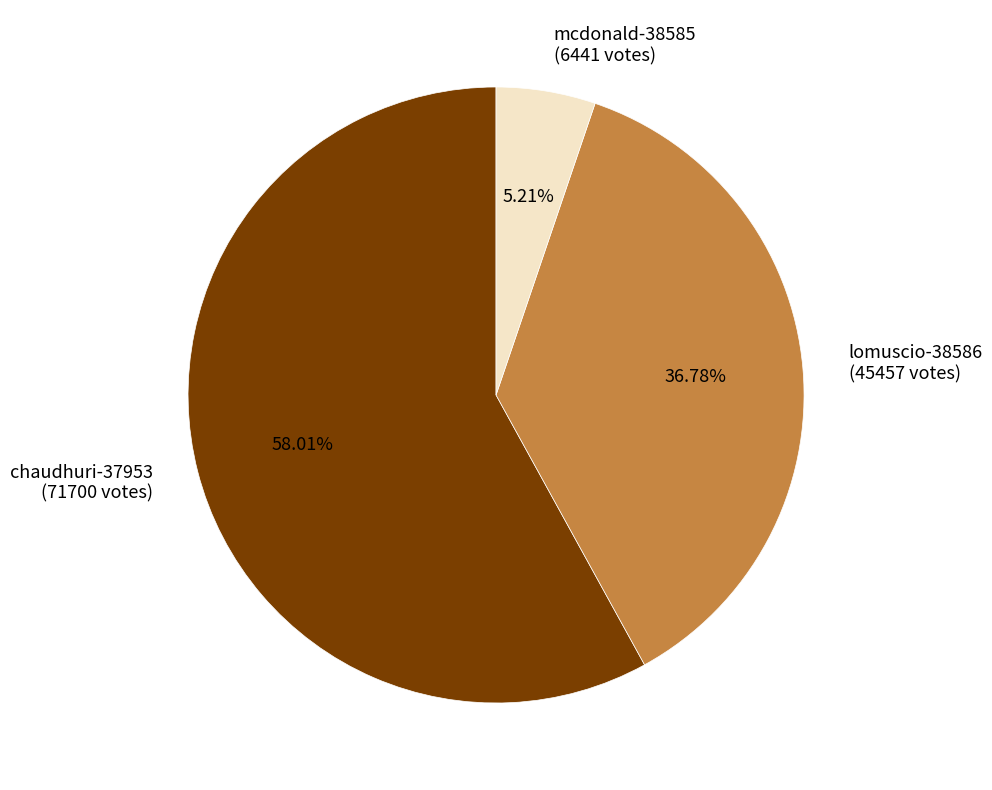

To the nearest percent, what percentage of the pie is chaudhuri-37953?

58%